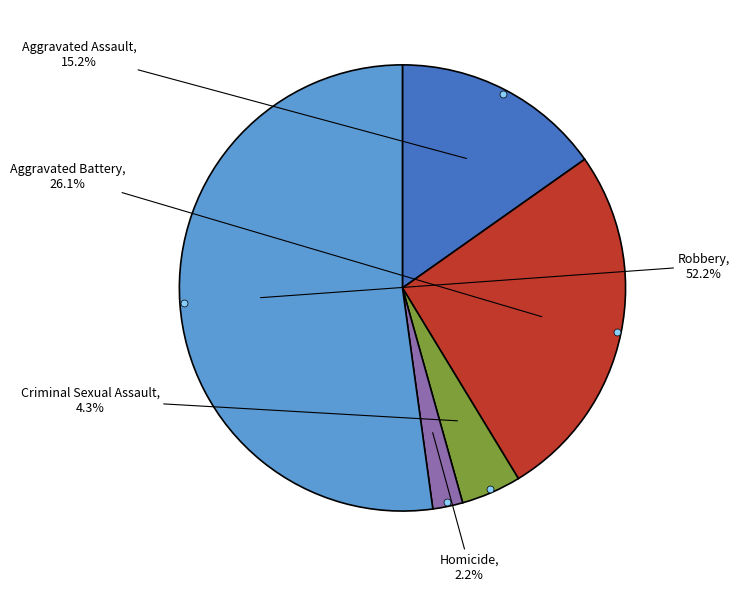

Is there a majority slice in this chart?

Yes